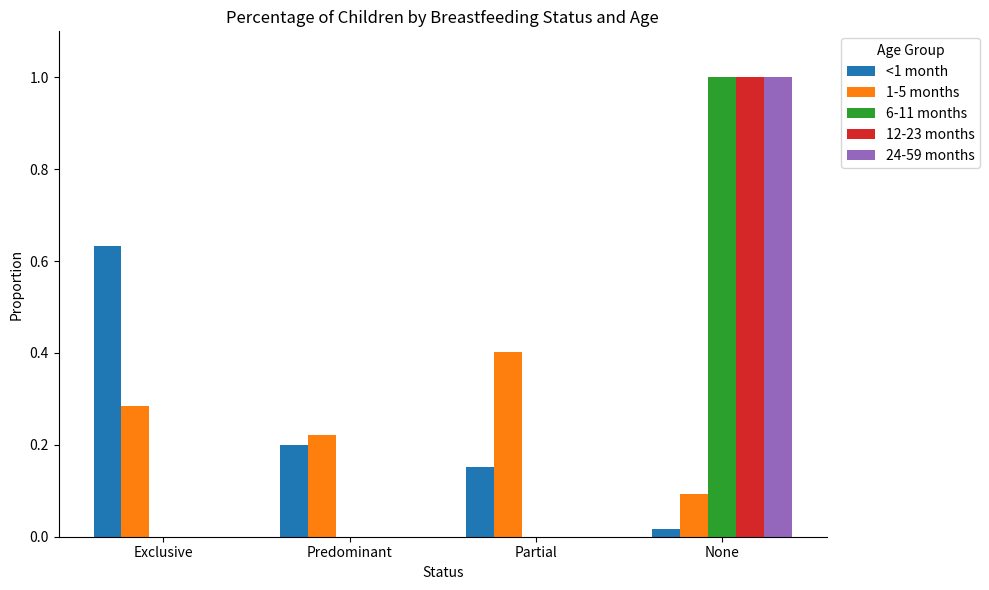

The value of 1-5 months at Predominant is 0.2. True or false?

True